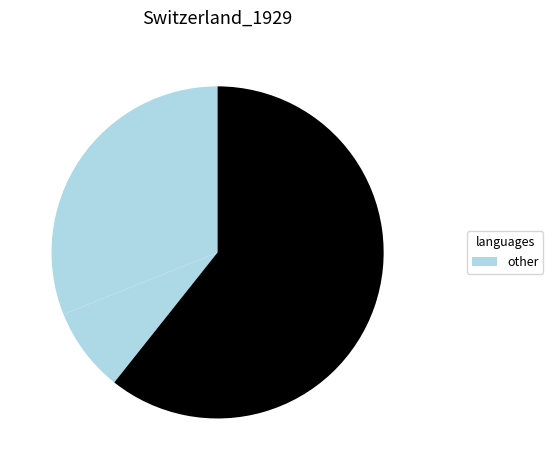

Count the number of slices in the pie.

3